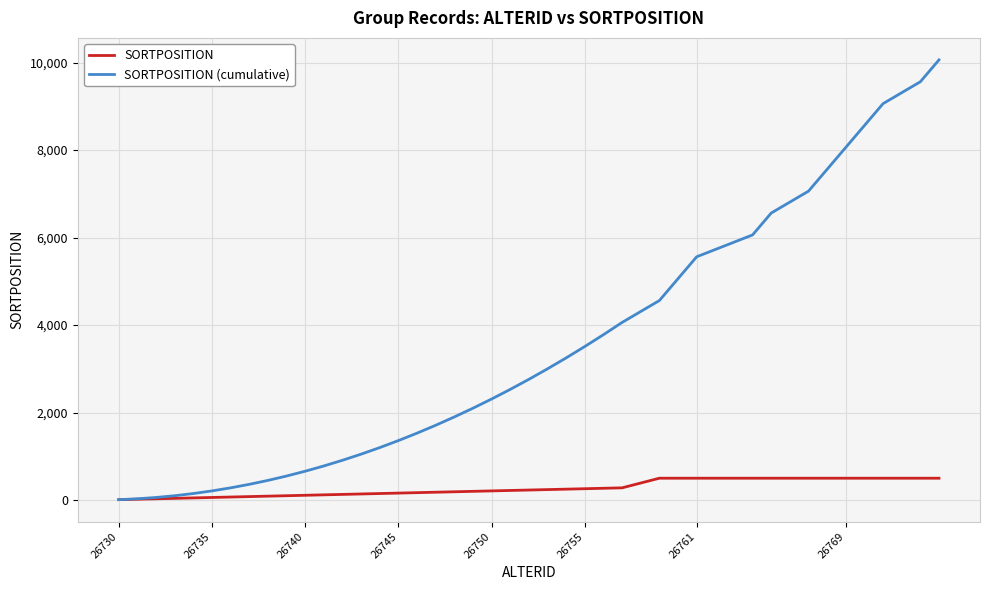

Rank the series by their maximum value, from highest to lowest.

SORTPOSITION (cumulative), SORTPOSITION